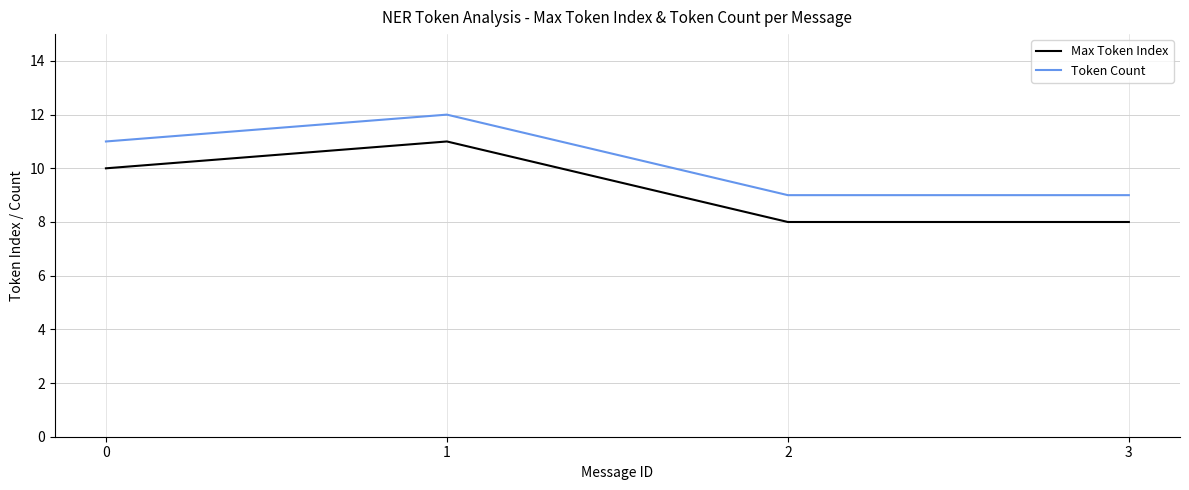

What is the difference between the Max Token Index values at 1 and 3?

3